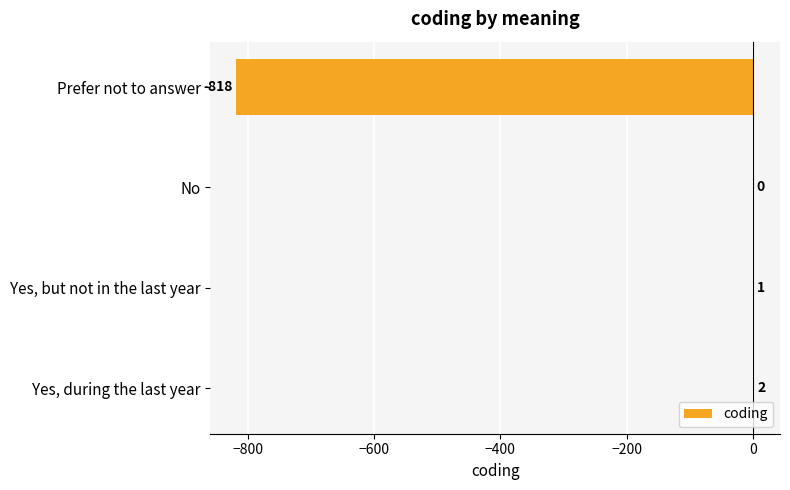

Which label corresponds to the largest value in the chart?

Yes, during the last year